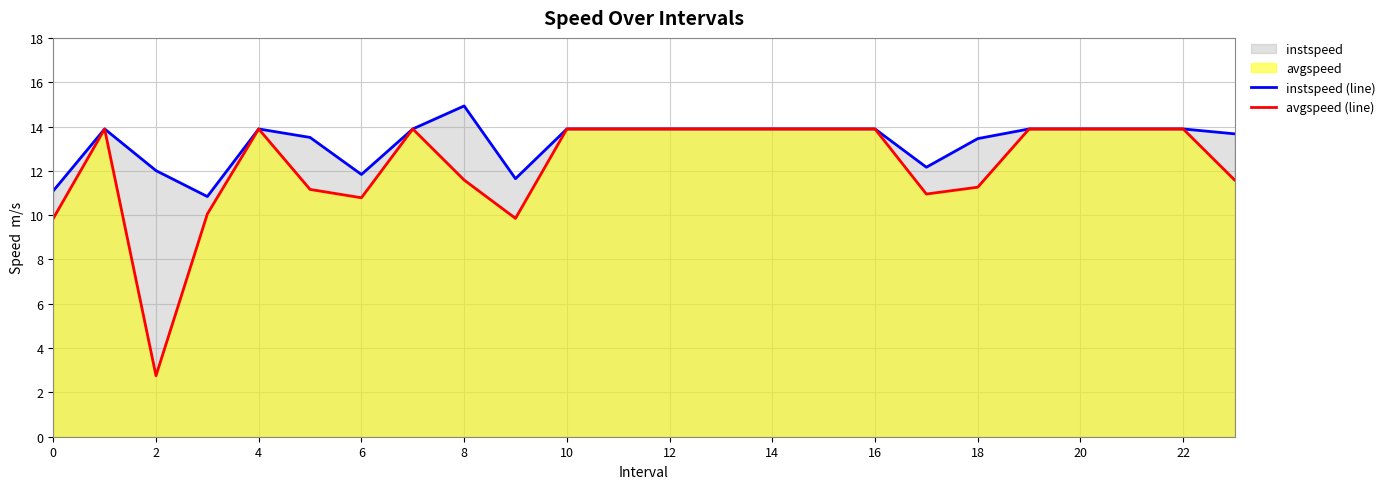

The avgspeed (line) series shows 13.9 at 22. True or false?

True